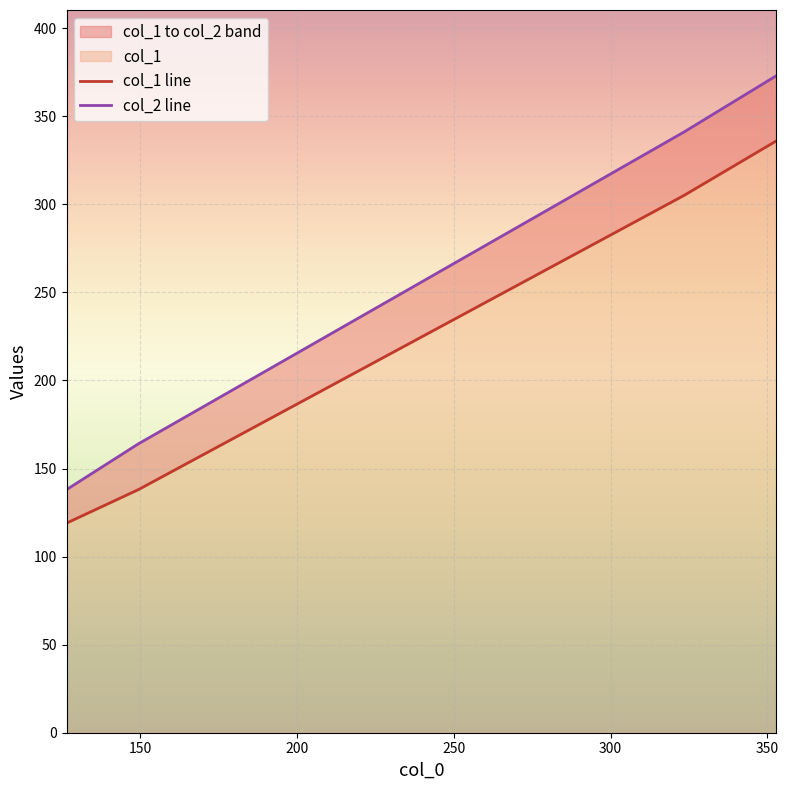

At which label does col_2 reach its minimum?

126.5